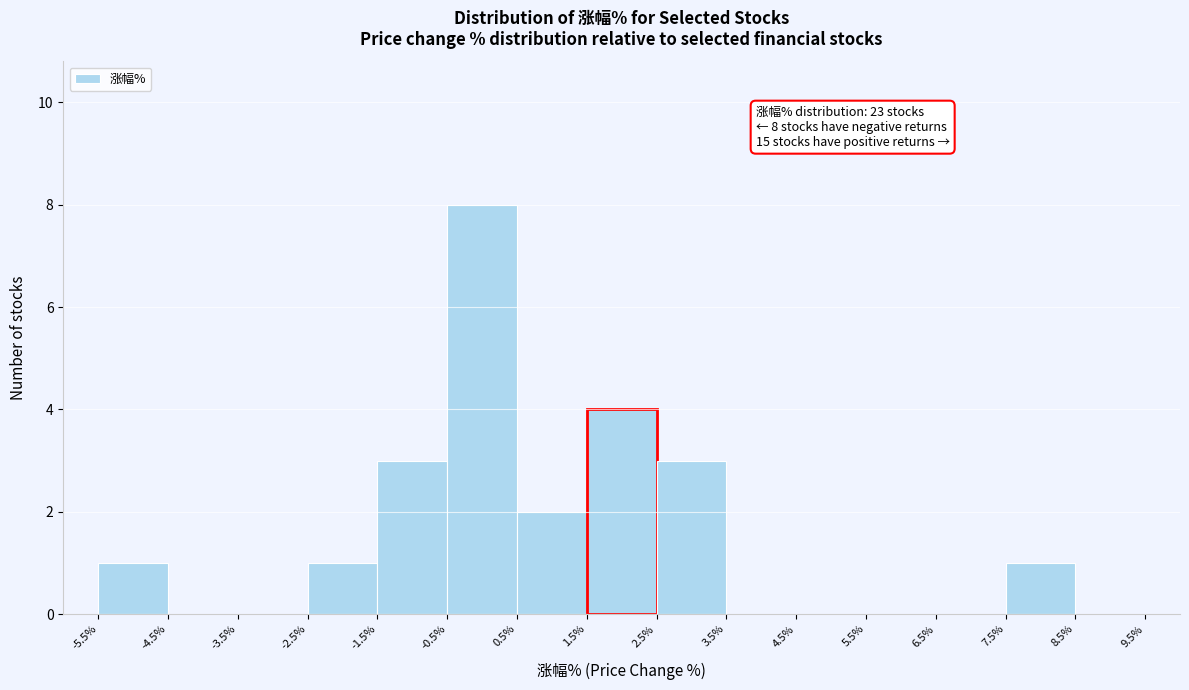

Over which range of the x-axis is the bar tallest?

-0.5% to 0.5%